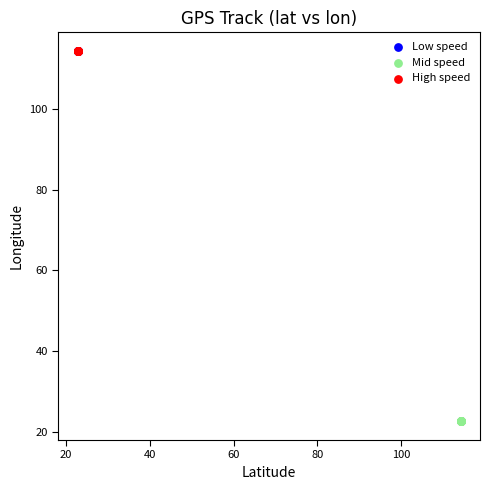

Which series reaches the minimum Y coordinate?

Mid speed